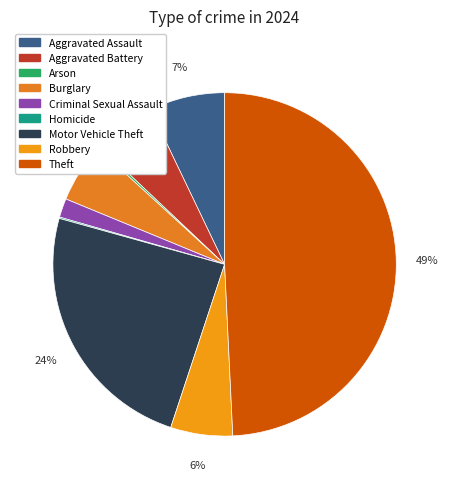

Rank the categories by value from highest to lowest.

Theft, Motor Vehicle Theft, Aggravated Assault, Aggravated Battery, Robbery, Burglary, Criminal Sexual Assault, Arson, Homicide